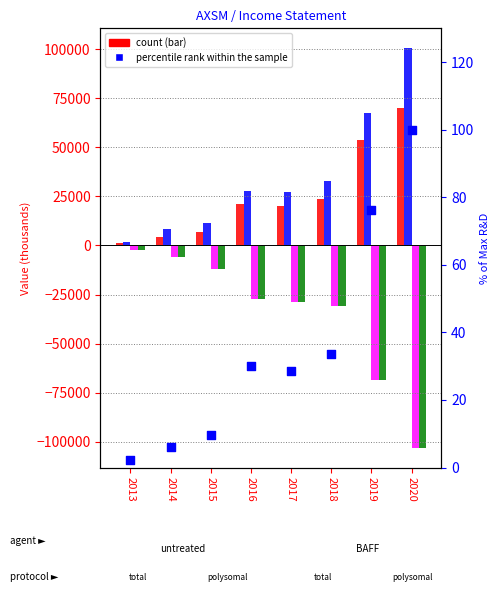

Which series reaches the maximum Y coordinate?

Total Operating Expenses